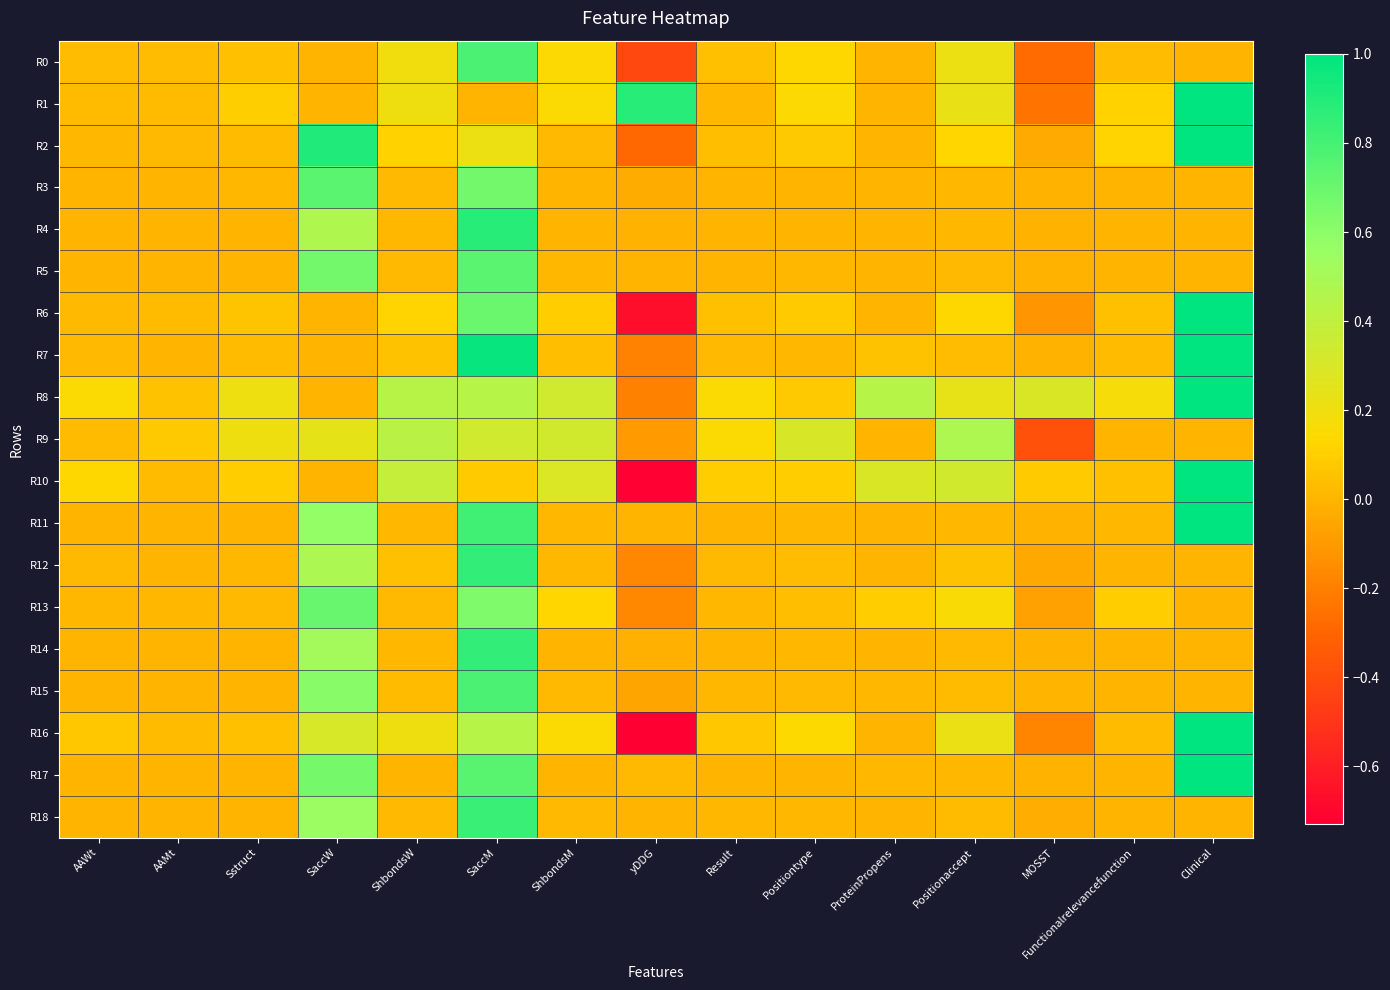

Reading left to right, what are all the values shown in this chart?

R0: AAWt=0.0	AAMt=0.0	Sstruct=0.0	SaccW=0.0	ShbondsW=0.2	SaccM=0.8	ShbondsM=0.1	yDDG=-0.4	Result=0.0	Positiontype=0.1	ProteinPropens=0.0	Positionaccept=0.2	MOSST=-0.3	Functionalrelevancefunction=0.0	Clinical=0.0
R1: AAWt=0.0	AAMt=0.0	Sstruct=0.1	SaccW=0.0	ShbondsW=0.2	SaccM=0.0	ShbondsM=0.2	yDDG=0.9	Result=0.0	Positiontype=0.1	ProteinPropens=0.0	Positionaccept=0.2	MOSST=-0.2	Functionalrelevancefunction=0.1	Clinical=1.0
R2: AAWt=0.0	AAMt=0.0	Sstruct=0.0	SaccW=0.9	ShbondsW=0.1	SaccM=0.2	ShbondsM=0.0	yDDG=-0.3	Result=0.0	Positiontype=0.1	ProteinPropens=0.0	Positionaccept=0.1	MOSST=-0.0	Functionalrelevancefunction=0.1	Clinical=1.0
R3: AAWt=0.0	AAMt=0.0	Sstruct=0.0	SaccW=0.7	ShbondsW=0.0	SaccM=0.7	ShbondsM=0.0	yDDG=-0.0	Result=0.0	Positiontype=0.0	ProteinPropens=0.0	Positionaccept=0.0	MOSST=-0.0	Functionalrelevancefunction=0.0	Clinical=0.0
R4: AAWt=0.0	AAMt=0.0	Sstruct=0.0	SaccW=0.5	ShbondsW=0.0	SaccM=0.9	ShbondsM=0.0	yDDG=-0.0	Result=0.0	Positiontype=0.0	ProteinPropens=0.0	Positionaccept=0.0	MOSST=-0.0	Functionalrelevancefunction=0.0	Clinical=0.0
R5: AAWt=0.0	AAMt=0.0	Sstruct=0.0	SaccW=0.7	ShbondsW=0.0	SaccM=0.7	ShbondsM=0.0	yDDG=0.0	Result=0.0	Positiontype=0.0	ProteinPropens=0.0	Positionaccept=0.0	MOSST=-0.0	Functionalrelevancefunction=0.0	Clinical=0.0
R6: AAWt=0.0	AAMt=0.0	Sstruct=0.1	SaccW=0.0	ShbondsW=0.1	SaccM=0.7	ShbondsM=0.1	yDDG=-0.7	Result=0.0	Positiontype=0.1	ProteinPropens=0.0	Positionaccept=0.1	MOSST=-0.1	Functionalrelevancefunction=0.0	Clinical=1.0
R7: AAWt=0.0	AAMt=0.0	Sstruct=0.0	SaccW=0.0	ShbondsW=0.1	SaccM=1.0	ShbondsM=0.0	yDDG=-0.2	Result=0.0	Positiontype=0.0	ProteinPropens=0.1	Positionaccept=0.0	MOSST=-0.0	Functionalrelevancefunction=0.0	Clinical=1.0
R8: AAWt=0.2	AAMt=0.1	Sstruct=0.2	SaccW=0.0	ShbondsW=0.4	SaccM=0.4	ShbondsM=0.3	yDDG=-0.2	Result=0.2	Positiontype=0.1	ProteinPropens=0.4	Positionaccept=0.2	MOSST=0.3	Functionalrelevancefunction=0.2	Clinical=1.0
R9: AAWt=0.0	AAMt=0.1	Sstruct=0.2	SaccW=0.2	ShbondsW=0.4	SaccM=0.3	ShbondsM=0.3	yDDG=-0.1	Result=0.2	Positiontype=0.3	ProteinPropens=0.0	Positionaccept=0.5	MOSST=-0.4	Functionalrelevancefunction=0.0	Clinical=0.0
R10: AAWt=0.1	AAMt=0.0	Sstruct=0.1	SaccW=0.0	ShbondsW=0.4	SaccM=0.1	ShbondsM=0.3	yDDG=-0.7	Result=0.1	Positiontype=0.1	ProteinPropens=0.3	Positionaccept=0.3	MOSST=0.1	Functionalrelevancefunction=0.0	Clinical=1.0
R11: AAWt=0.0	AAMt=0.0	Sstruct=0.0	SaccW=0.6	ShbondsW=0.0	SaccM=0.8	ShbondsM=0.0	yDDG=0.0	Result=0.0	Positiontype=0.0	ProteinPropens=0.0	Positionaccept=0.0	MOSST=-0.0	Functionalrelevancefunction=0.0	Clinical=1.0
R12: AAWt=0.0	AAMt=0.0	Sstruct=0.0	SaccW=0.5	ShbondsW=0.0	SaccM=0.9	ShbondsM=0.0	yDDG=-0.2	Result=0.0	Positiontype=0.0	ProteinPropens=0.0	Positionaccept=0.0	MOSST=-0.0	Functionalrelevancefunction=0.0	Clinical=0.0
R13: AAWt=0.0	AAMt=0.0	Sstruct=0.0	SaccW=0.7	ShbondsW=0.0	SaccM=0.6	ShbondsM=0.1	yDDG=-0.2	Result=0.0	Positiontype=0.0	ProteinPropens=0.1	Positionaccept=0.2	MOSST=-0.1	Functionalrelevancefunction=0.1	Clinical=0.0
R14: AAWt=0.0	AAMt=0.0	Sstruct=0.0	SaccW=0.5	ShbondsW=0.0	SaccM=0.9	ShbondsM=0.0	yDDG=-0.0	Result=0.0	Positiontype=0.0	ProteinPropens=0.0	Positionaccept=0.0	MOSST=-0.0	Functionalrelevancefunction=0.0	Clinical=0.0
R15: AAWt=0.0	AAMt=0.0	Sstruct=0.0	SaccW=0.6	ShbondsW=0.0	SaccM=0.8	ShbondsM=0.0	yDDG=-0.1	Result=0.0	Positiontype=0.0	ProteinPropens=0.0	Positionaccept=0.0	MOSST=0.0	Functionalrelevancefunction=0.0	Clinical=0.0
R16: AAWt=0.1	AAMt=0.0	Sstruct=0.0	SaccW=0.3	ShbondsW=0.2	SaccM=0.4	ShbondsM=0.2	yDDG=-0.7	Result=0.1	Positiontype=0.1	ProteinPropens=0.0	Positionaccept=0.2	MOSST=-0.2	Functionalrelevancefunction=0.0	Clinical=1.0
R17: AAWt=0.0	AAMt=0.0	Sstruct=0.0	SaccW=0.7	ShbondsW=0.0	SaccM=0.7	ShbondsM=0.0	yDDG=0.0	Result=0.0	Positiontype=0.0	ProteinPropens=0.0	Positionaccept=0.0	MOSST=-0.0	Functionalrelevancefunction=0.0	Clinical=1.0
R18: AAWt=0.0	AAMt=0.0	Sstruct=0.0	SaccW=0.5	ShbondsW=0.0	SaccM=0.8	ShbondsM=0.0	yDDG=0.0	Result=0.0	Positiontype=0.0	ProteinPropens=0.0	Positionaccept=0.0	MOSST=-0.0	Functionalrelevancefunction=0.0	Clinical=0.0